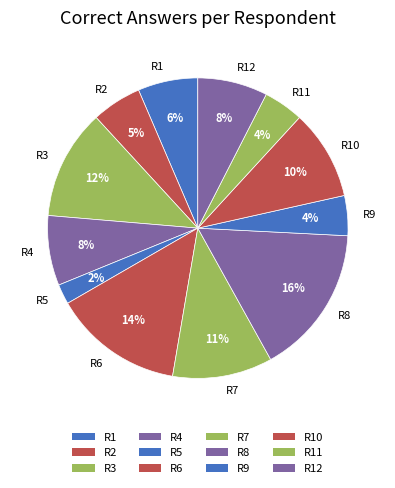

Is it true that R8 is 16% of the pie?

True